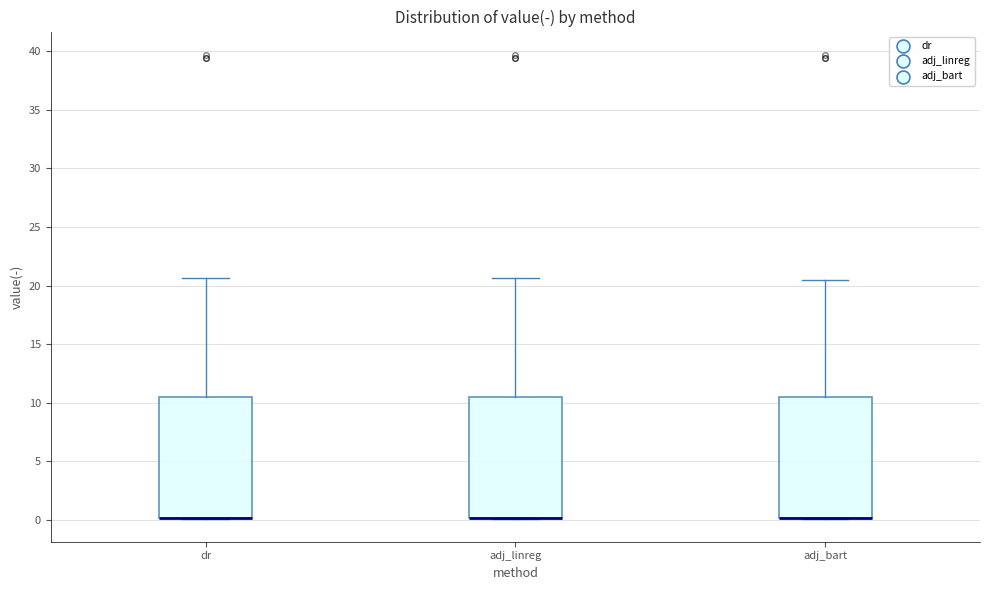

Reading left to right, transcribe this box plot: for each box, give where its median line is, the range the box spans, and where its two whiskers end, as read against the y-axis. The values are not printed on the chart, so give them approximately, as read against the axis.

dr: median 0.0 (drawn on the box's lower edge), box 0.0 to 10.5, whiskers 0.0 to 20.5
adj_linreg: median 0.0 (drawn on the box's lower edge), box 0.0 to 10.5, whiskers 0.0 to 20.5
adj_bart: median 0.0 (drawn on the box's lower edge), box 0.0 to 10.5, whiskers 0.0 to 20.5